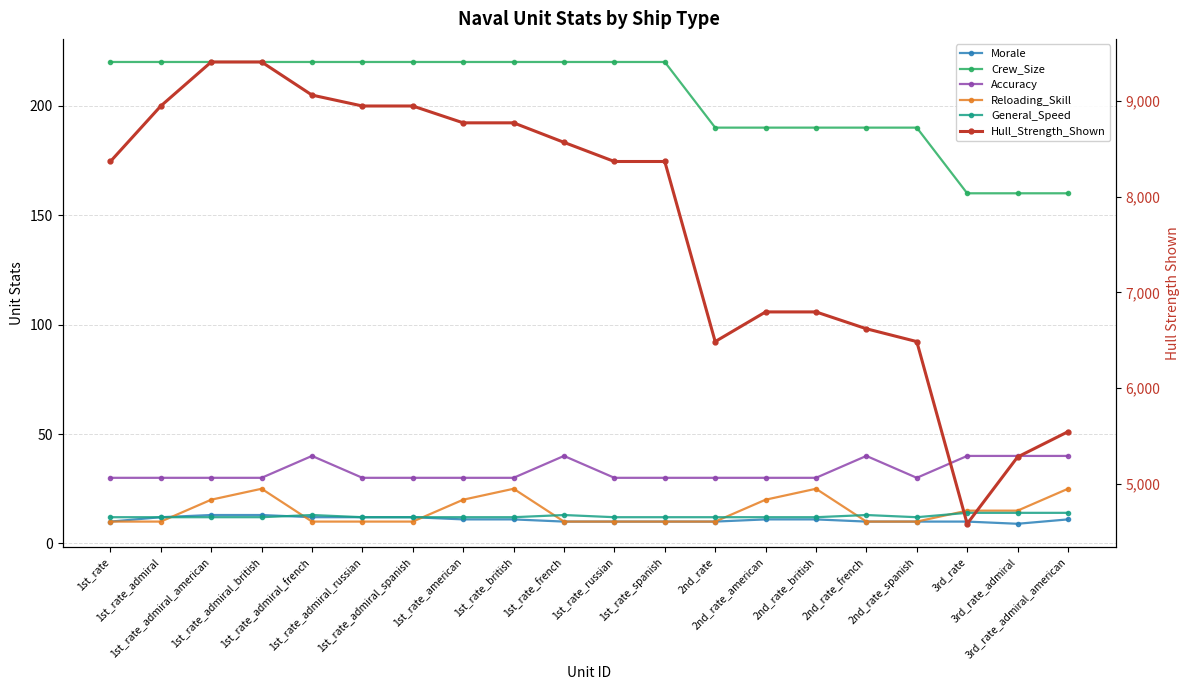

True or false: General_Speed and Crew_Size cross at least once.

False